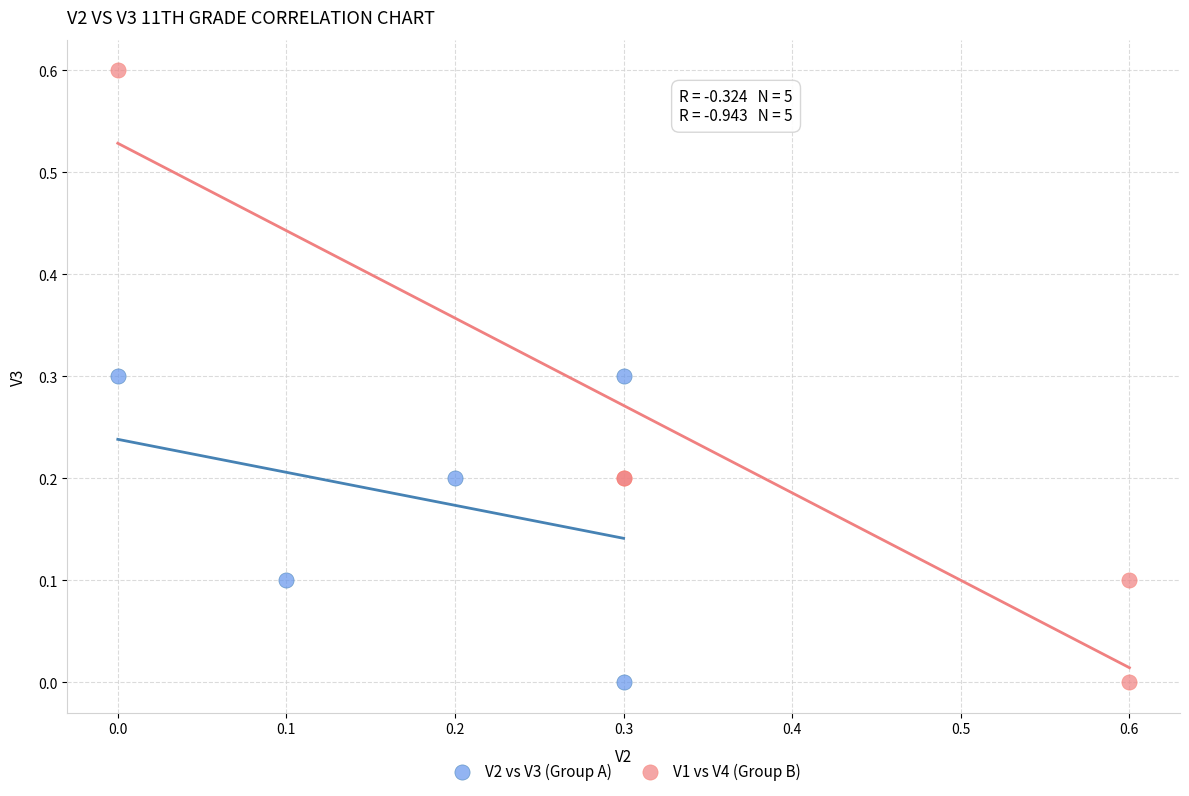

What are all the series names shown in the legend?

V2 vs V3 (Group A), V1 vs V4 (Group B)